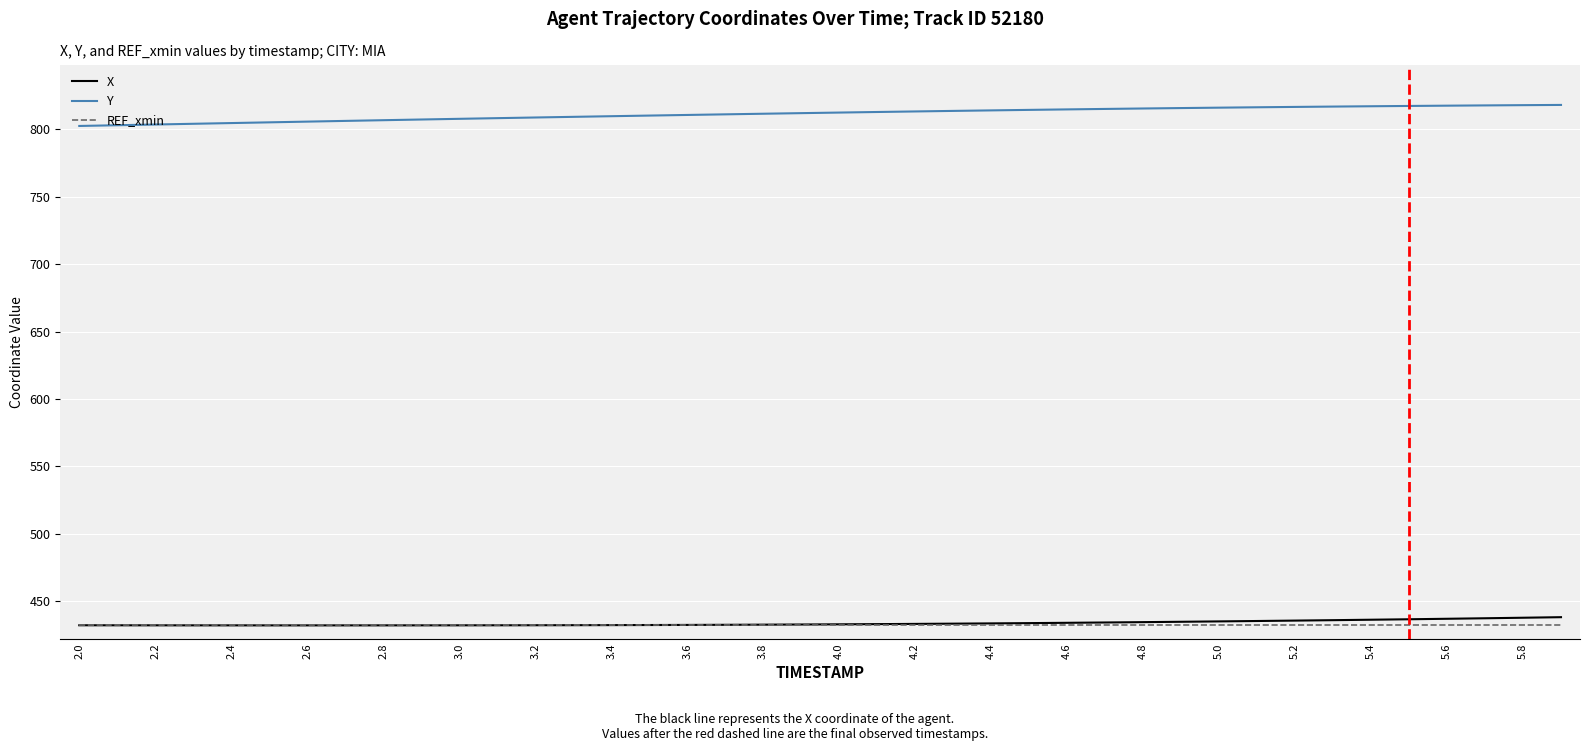

Which series has the largest total across all categories?

Y